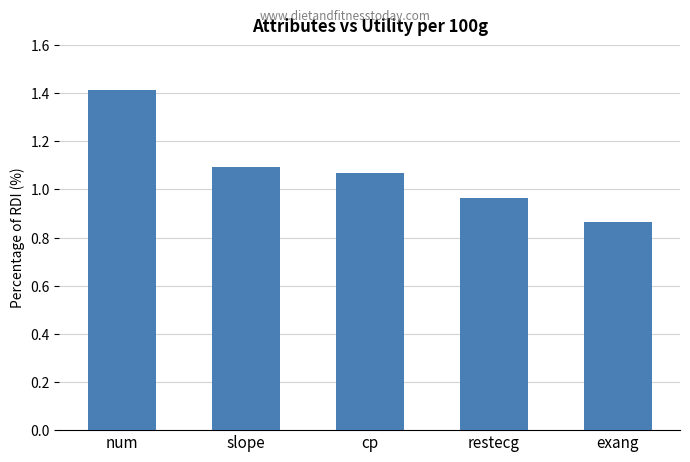

What is the difference between the values at cp and num?

0.3